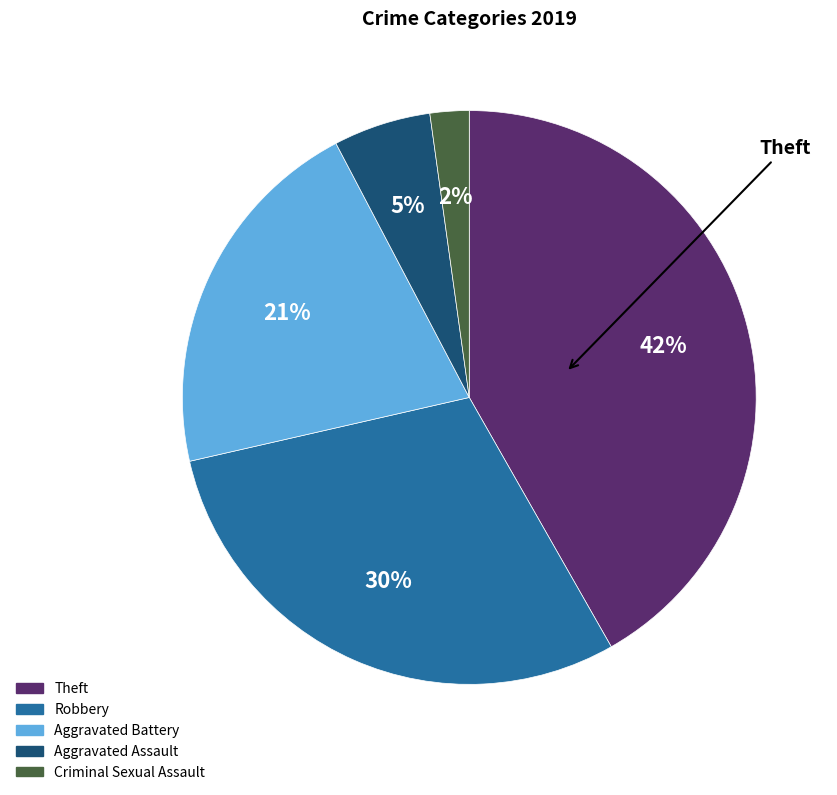

Which slice is the largest?

Theft